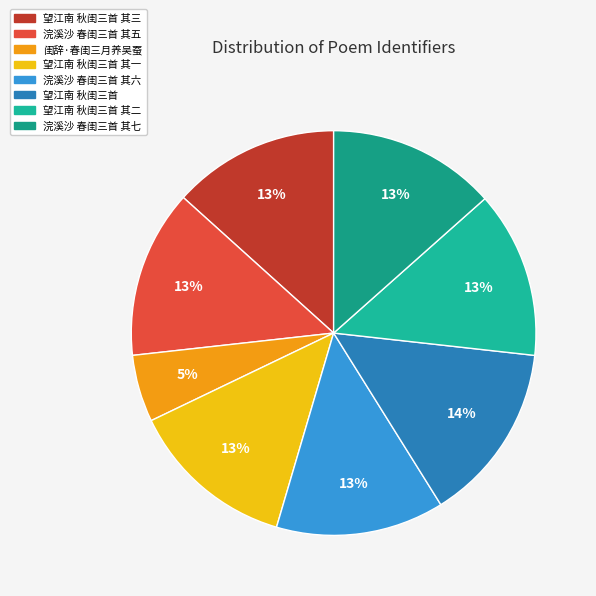

Is there any slice that represents more than half of the pie?

No